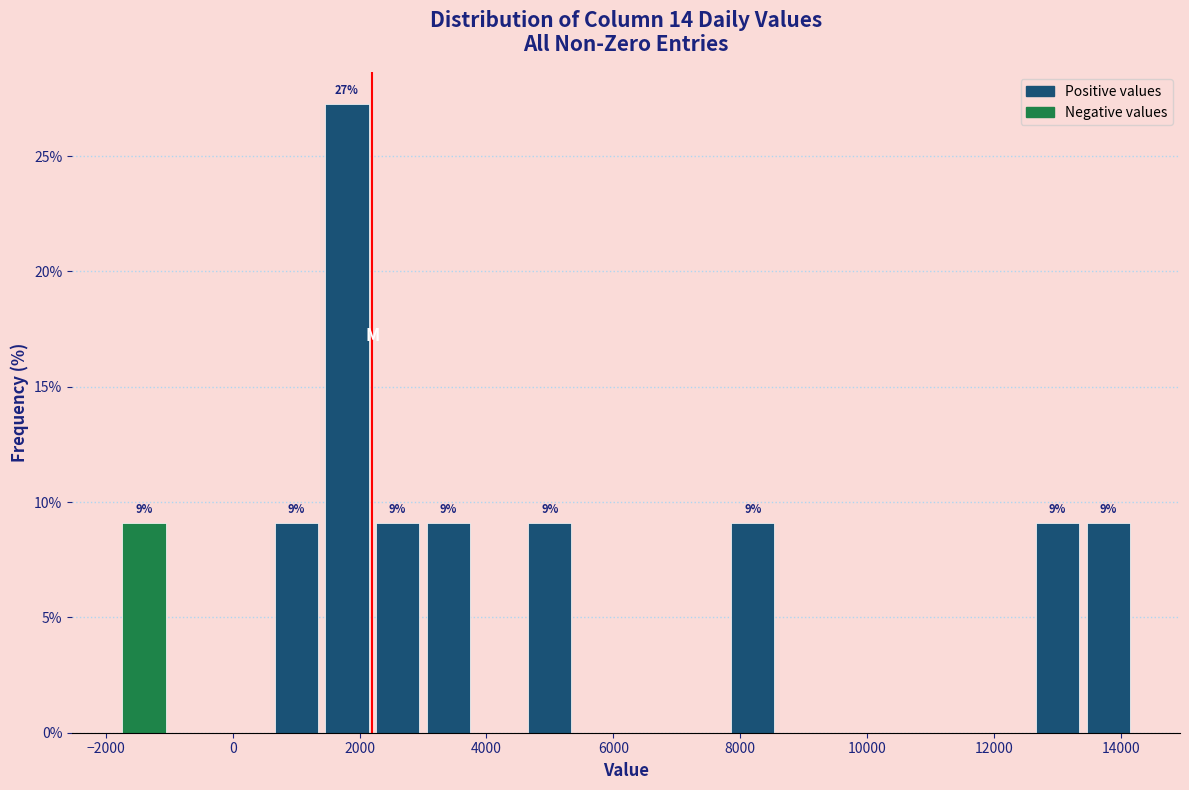

Over which range of the x-axis is the bar tallest?

1400 to 2200